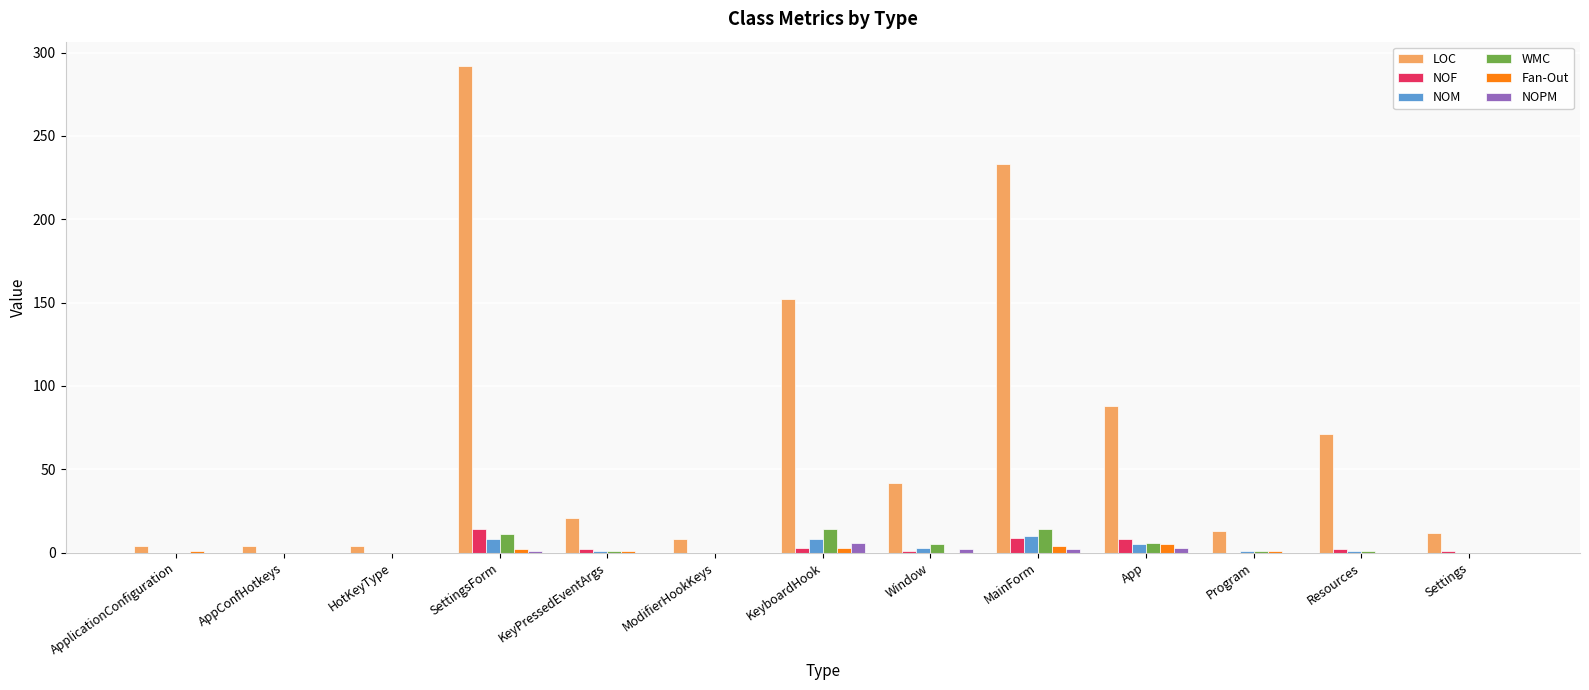

How many groups of bars are there?

13